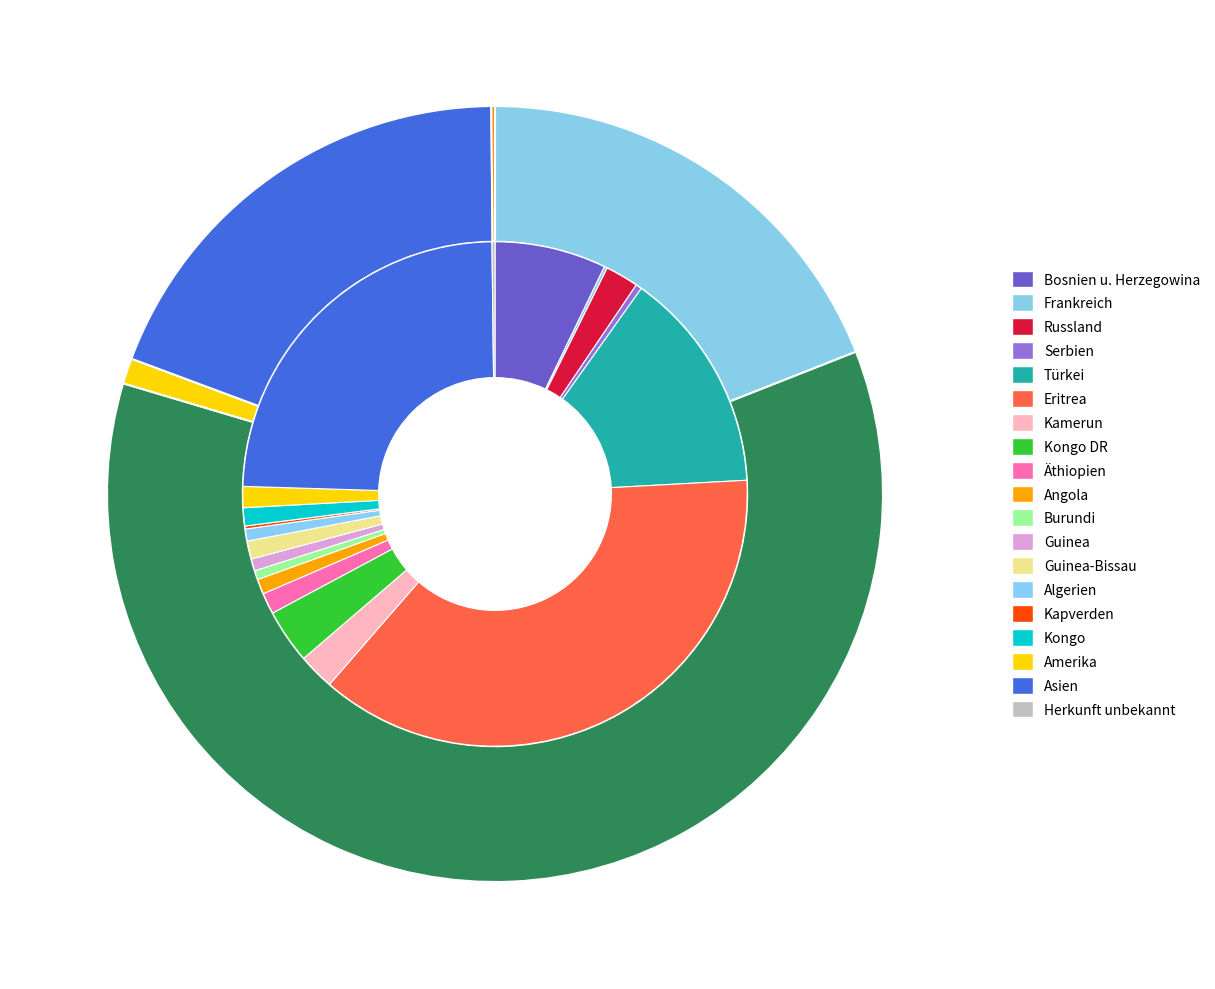

The Herkunft unbekannt slice represents 0% of the pie. True or false?

True